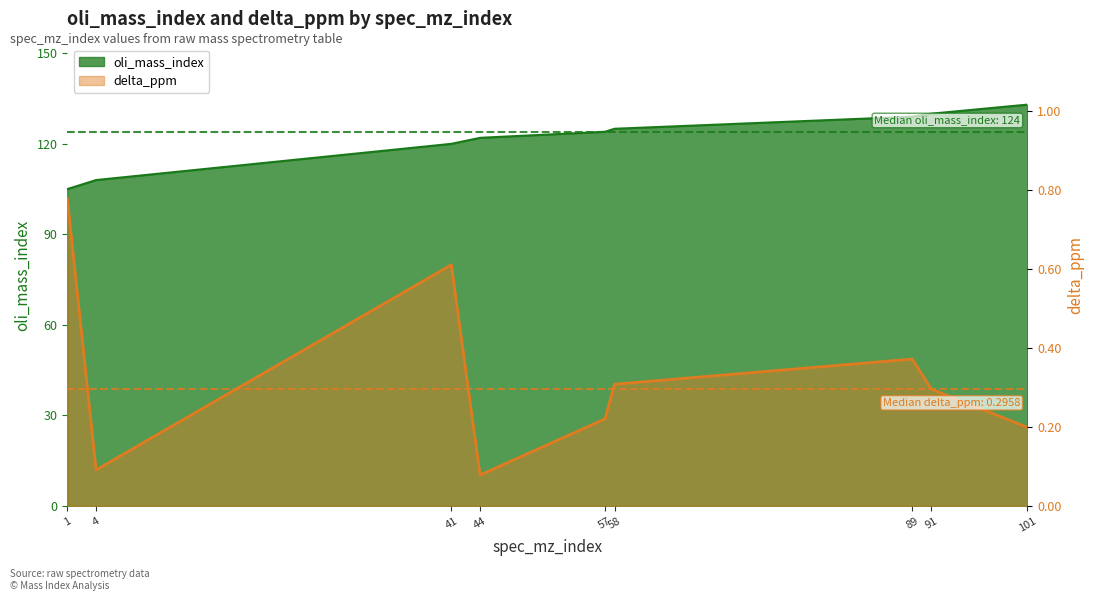

Which has a higher value, 57 or 1?

57